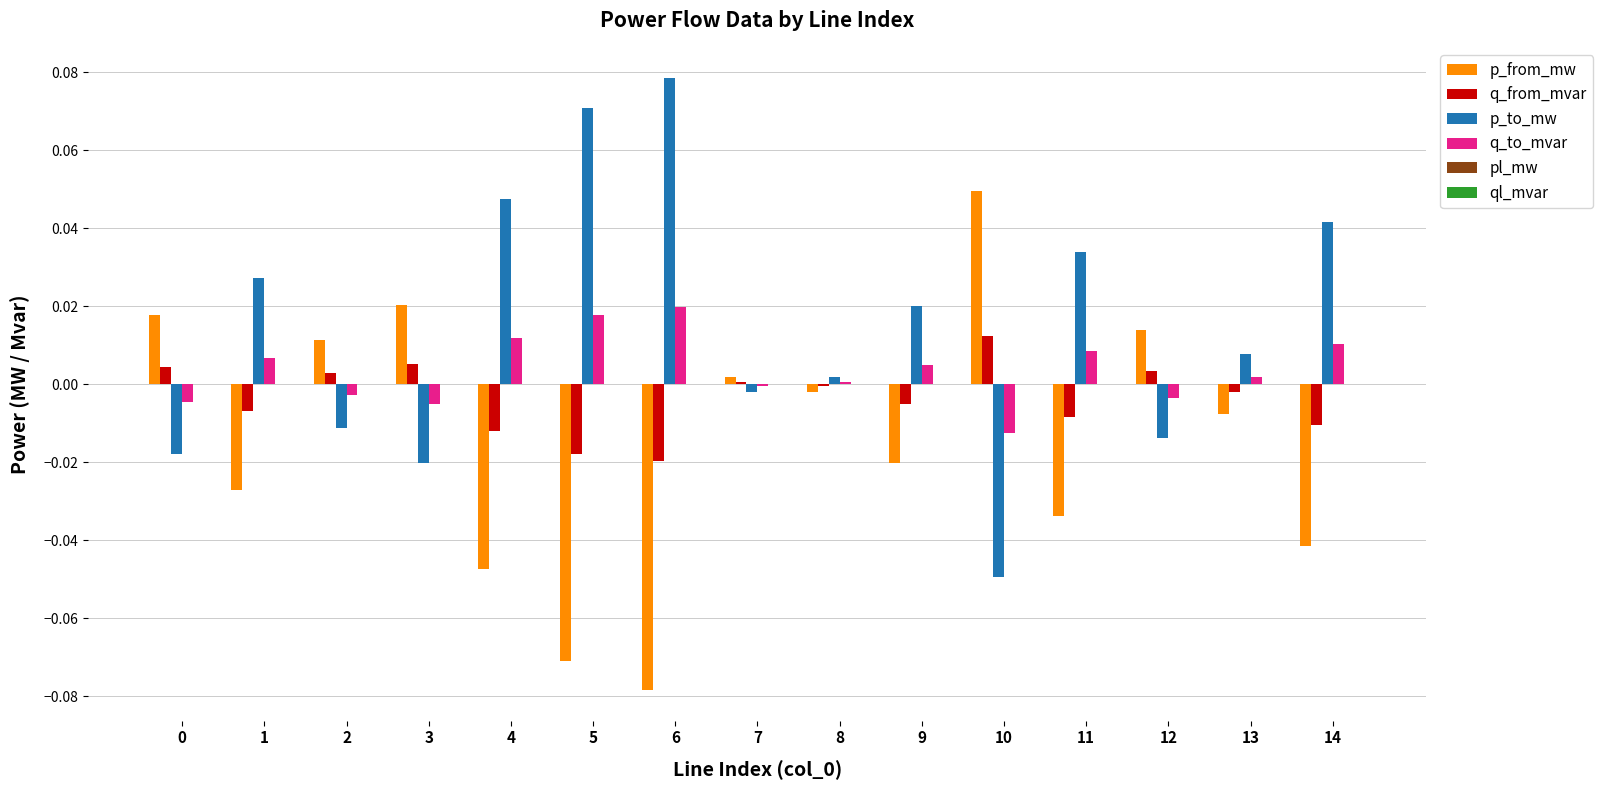

The p_to_mw series shows 0.1 at 14. True or false?

False